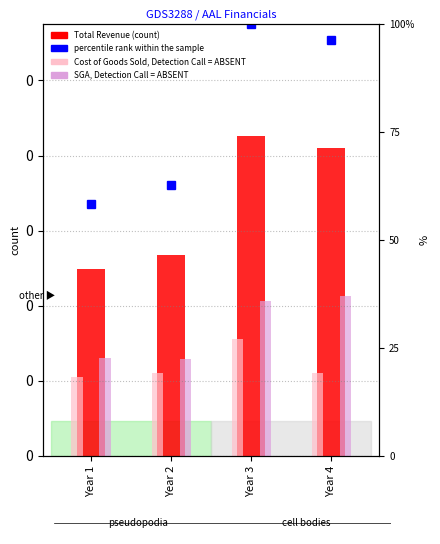

Which series has the widest spread of values?

Total Revenue